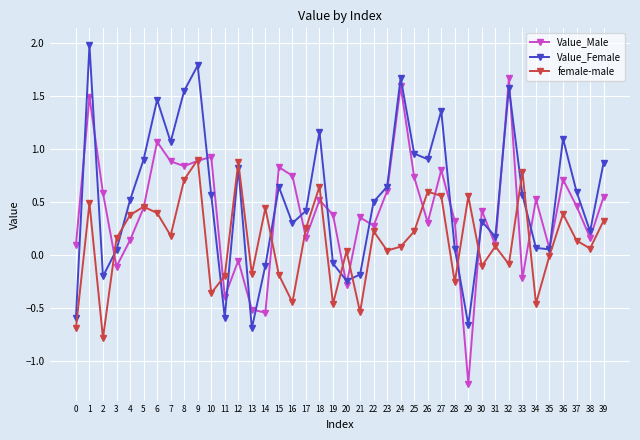

At 21, list the series in order from smallest to largest.

female-male, Value_Female, Value_Male